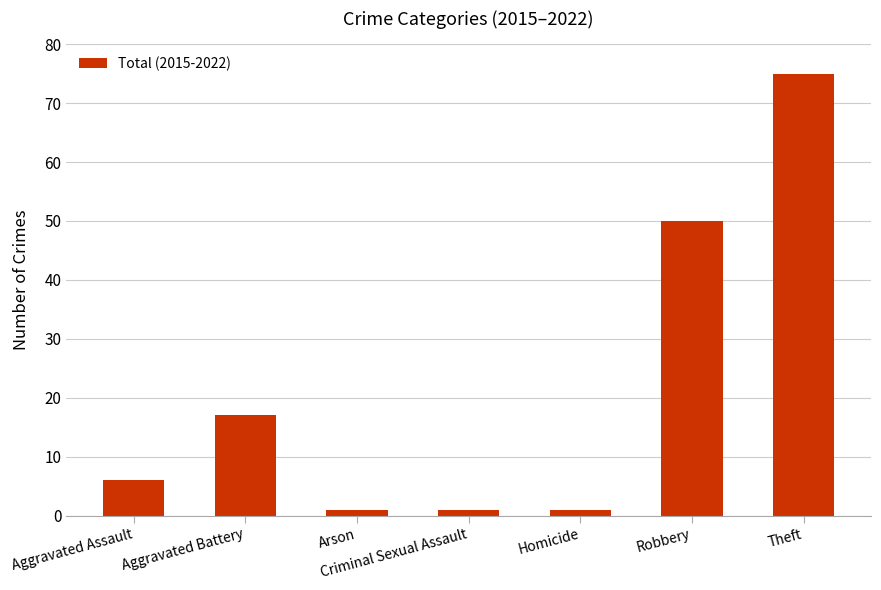

What is the change in value from Aggravated Assault to Aggravated Battery?

+11